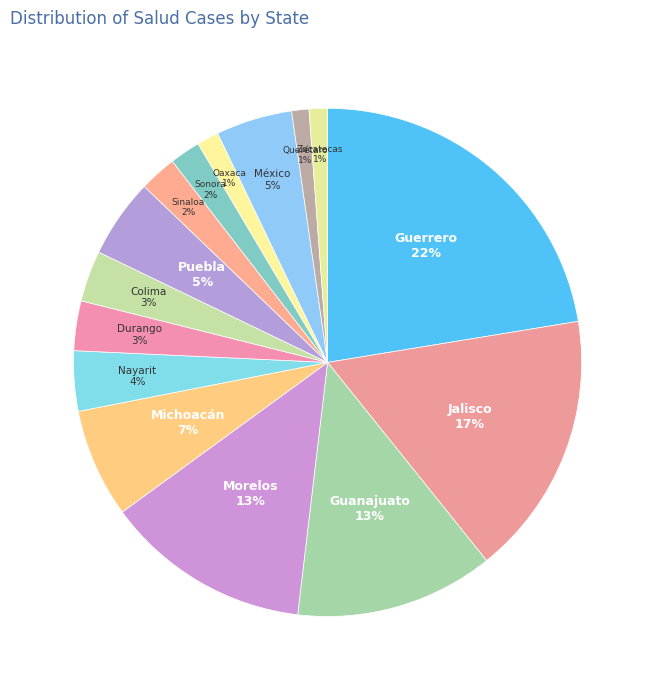

To the nearest percent, what is the combined percentage of Zacatecas and Colima?

4%